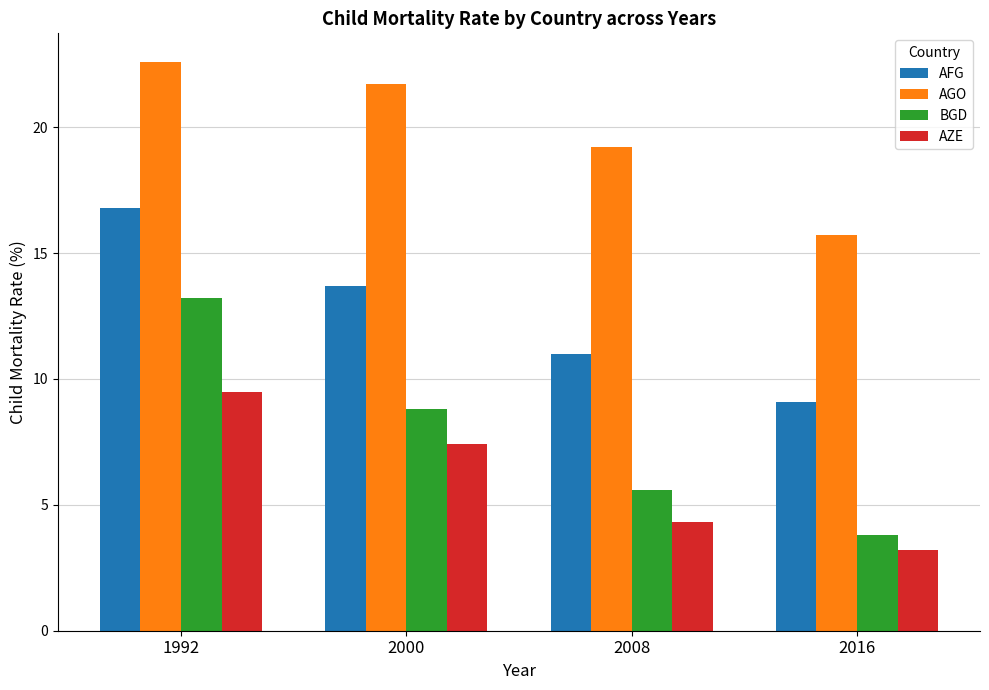

Which series has the largest total across all categories?

AGO